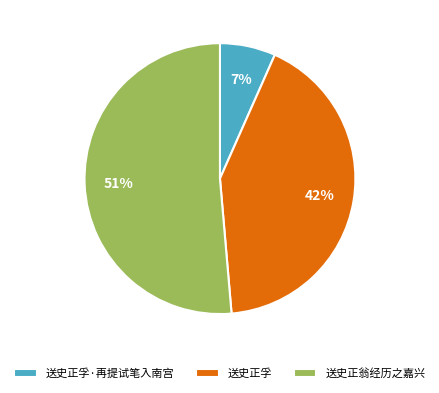

Which has a higher value, 送史正翁经历之嘉兴 or 送史正孚?

送史正翁经历之嘉兴